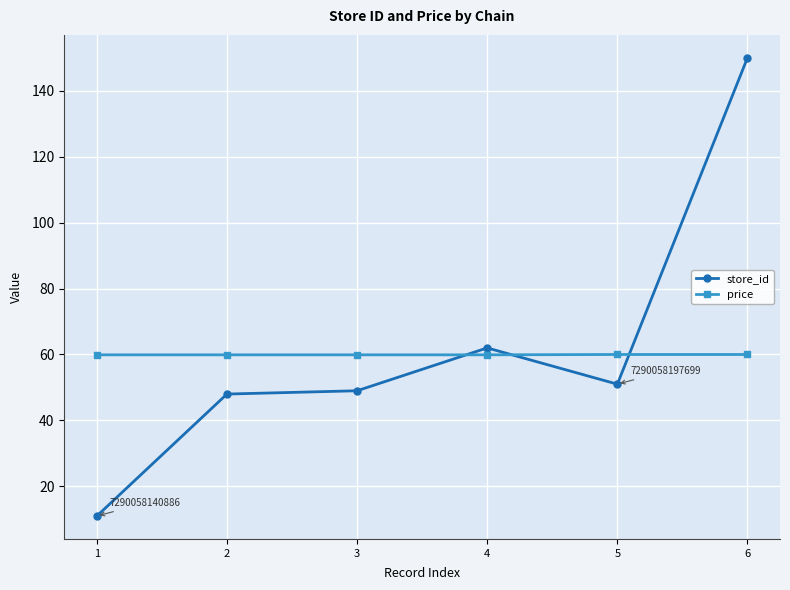

What is the total value across all series at 2?

107.9